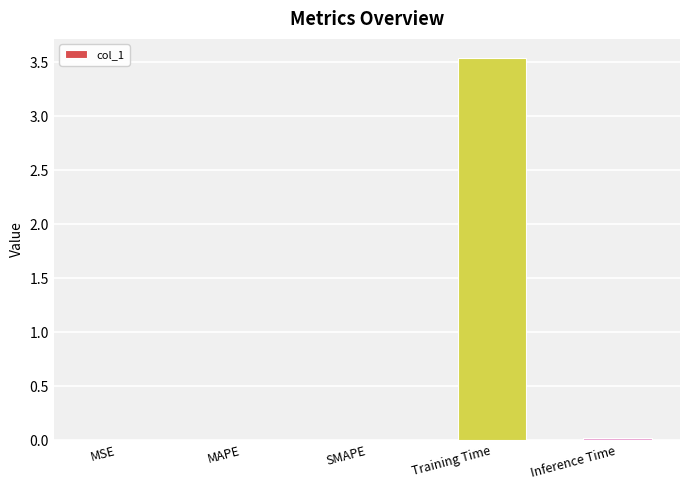

Between Training Time and SMAPE, which is larger?

Training Time